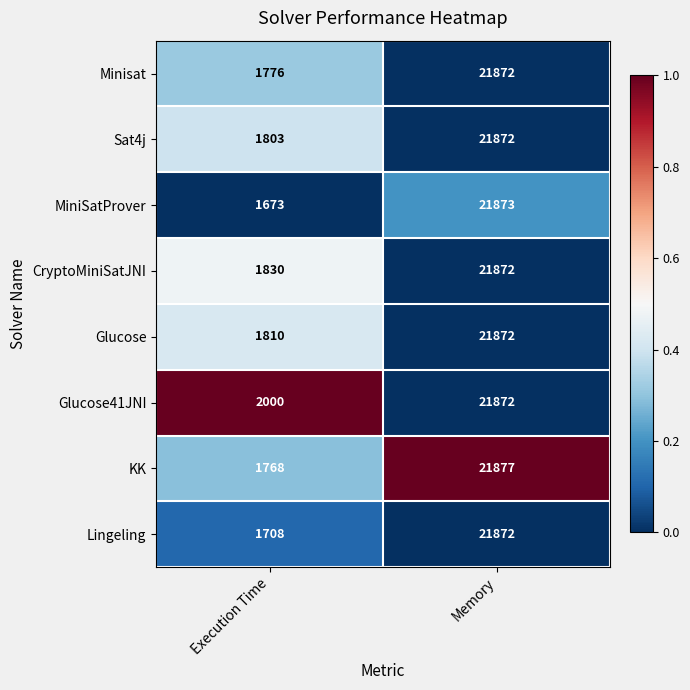

True or false: CryptoMiniSatJNI has a value of 21872 at Memory.

True